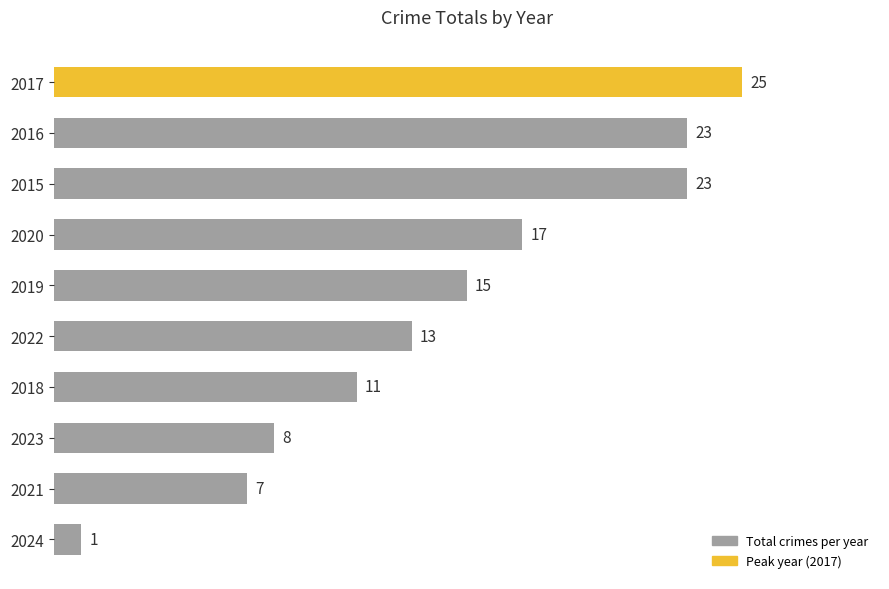

Where is the data nearest to the value 13?

2022